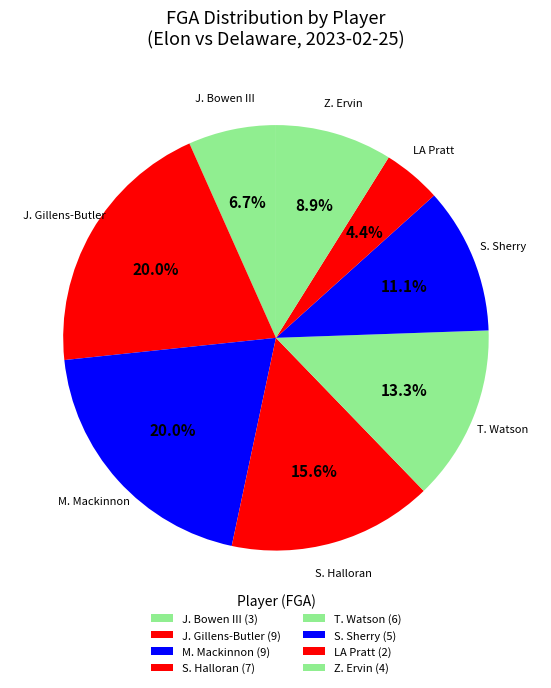

How many slices are in this pie chart?

8